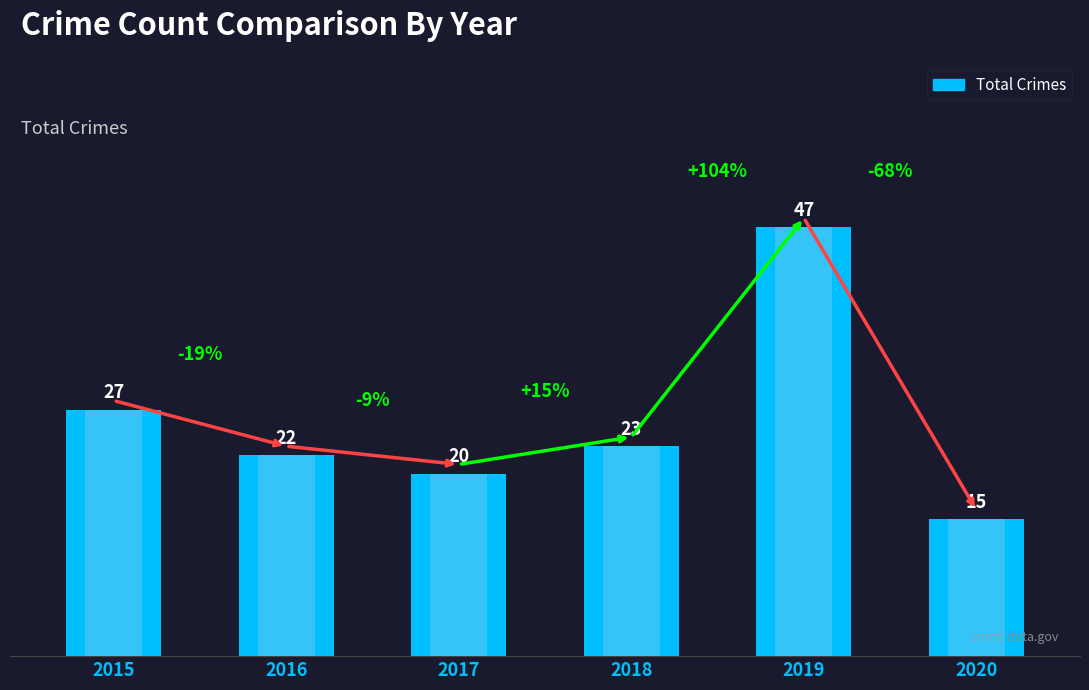

Rank the categories by value from lowest to highest.

2020, 2017, 2016, 2018, 2015, 2019